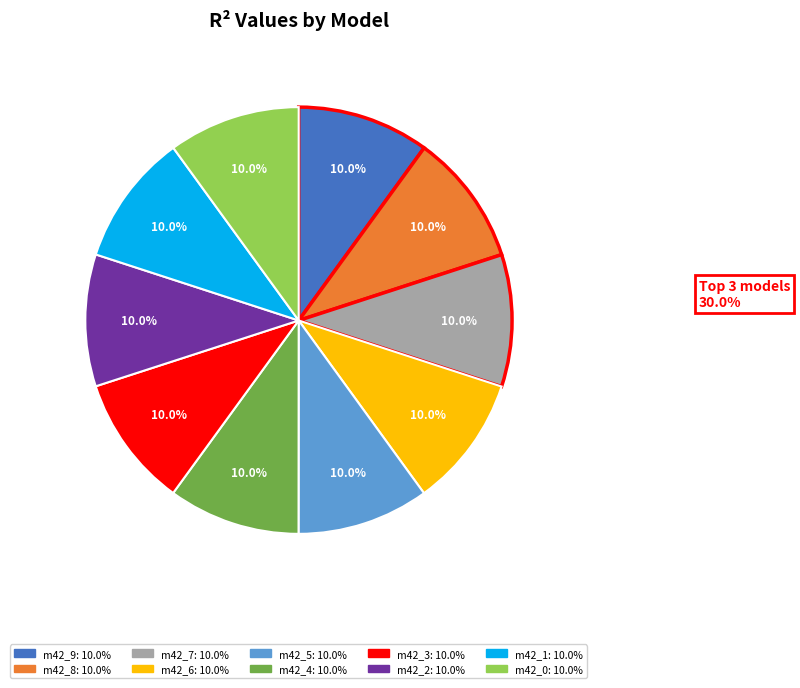

Does any single category account for the majority?

No